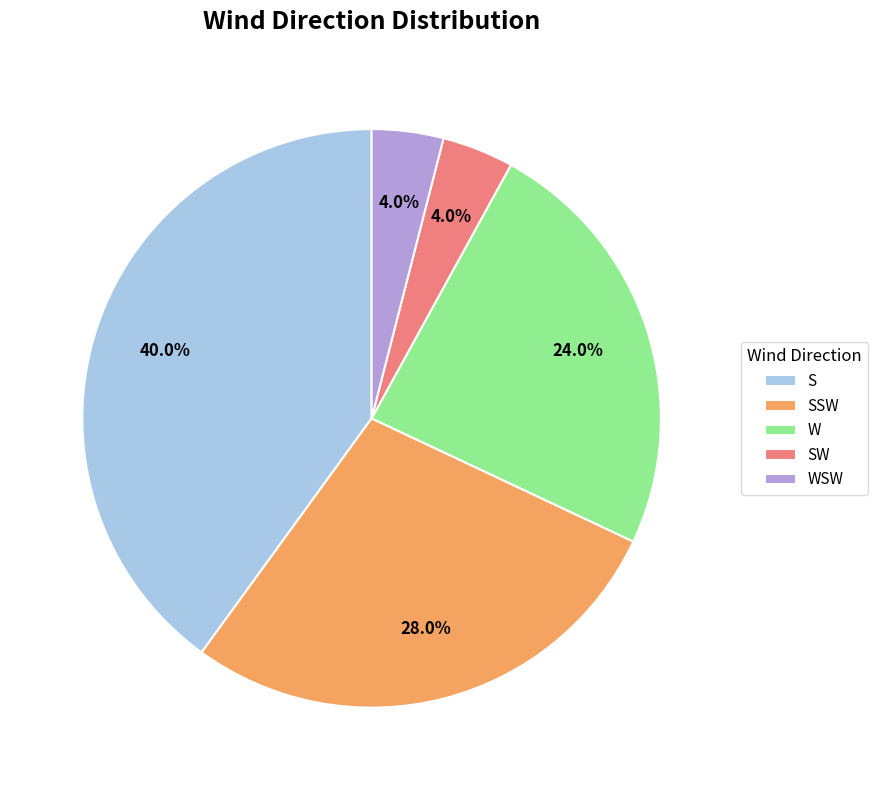

Is there a majority slice in this chart?

No